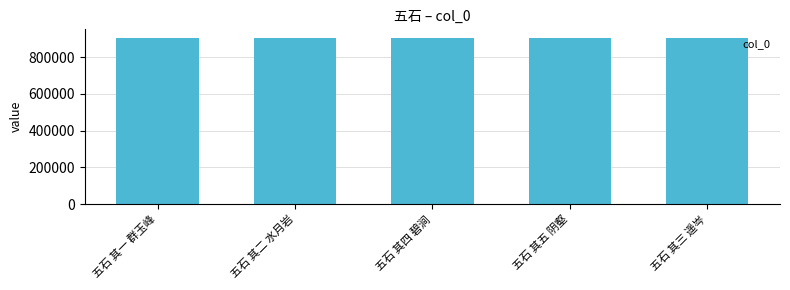

Read the value at 五石 其四 碧涧.

906236